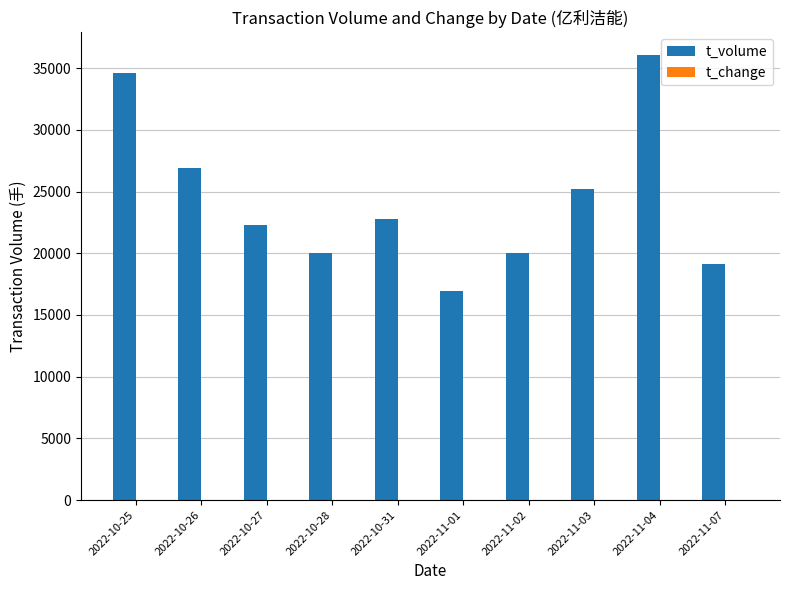

At which label does t_volume reach its peak?

2022-11-04